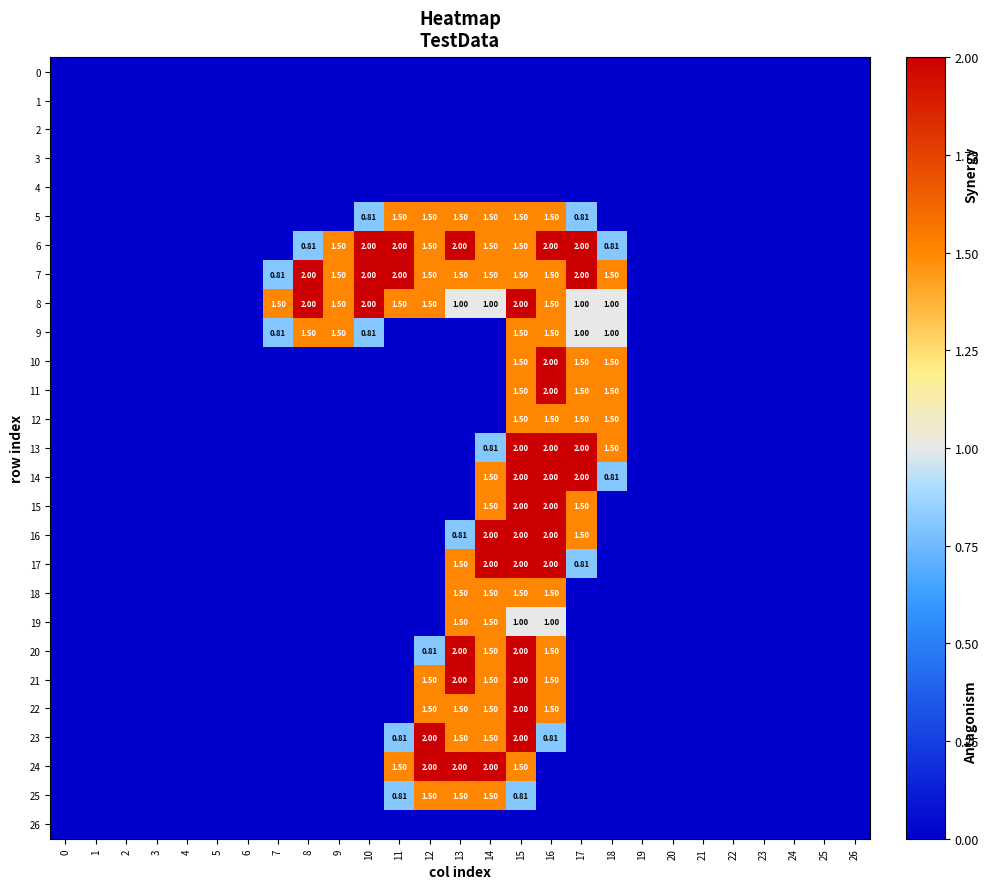

List the series in order of their peak value, lowest first.

0, 1, 2, 3, 4, 26, 5, 9, 12, 18, 19, 25, 6, 7, 8, 10, 11, 13, 14, 15, 16, 17, 20, 21, 22, 23, 24